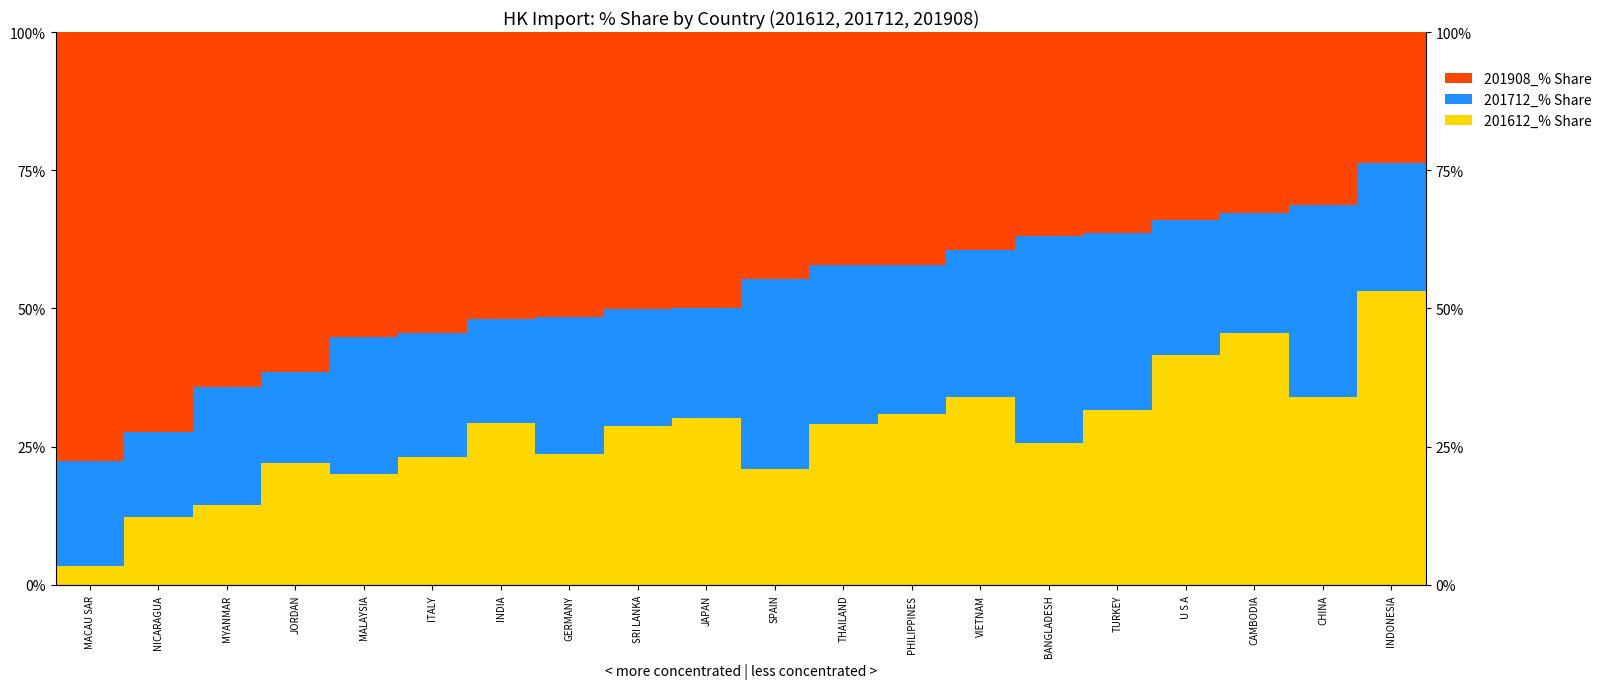

How many bars are there in each group?

3